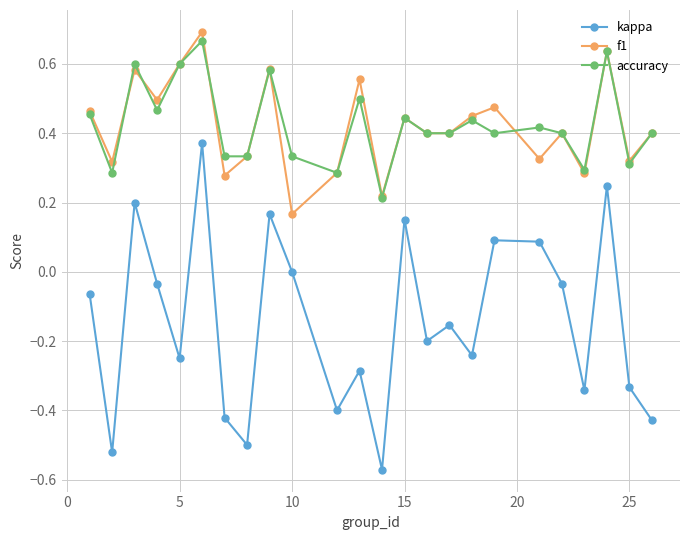

In f1, how many points are higher than both neighbors (excluding endpoints)?

8